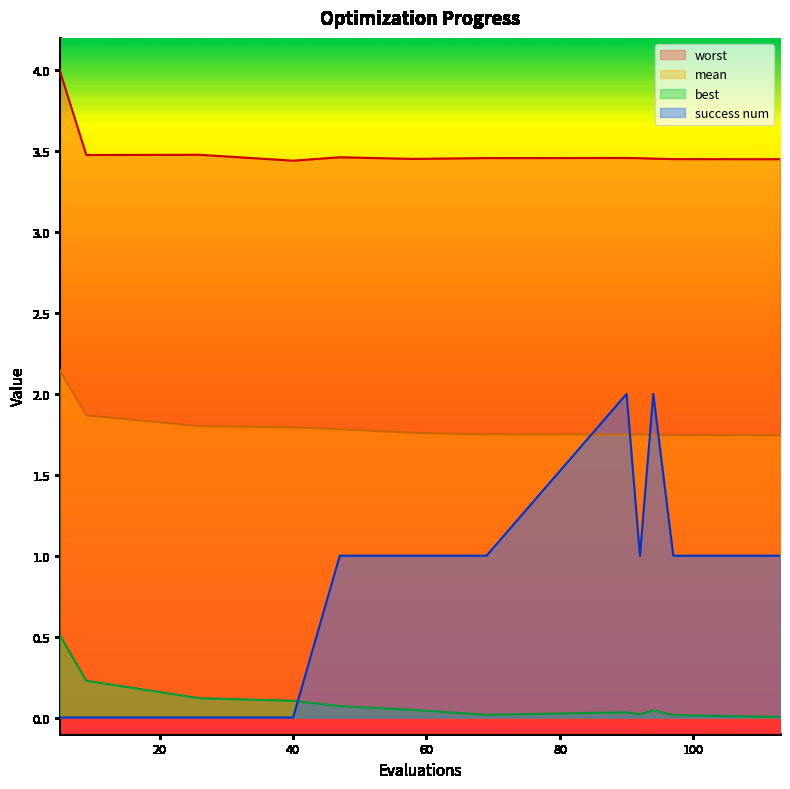

Which has a higher value, 90 or 69?

69